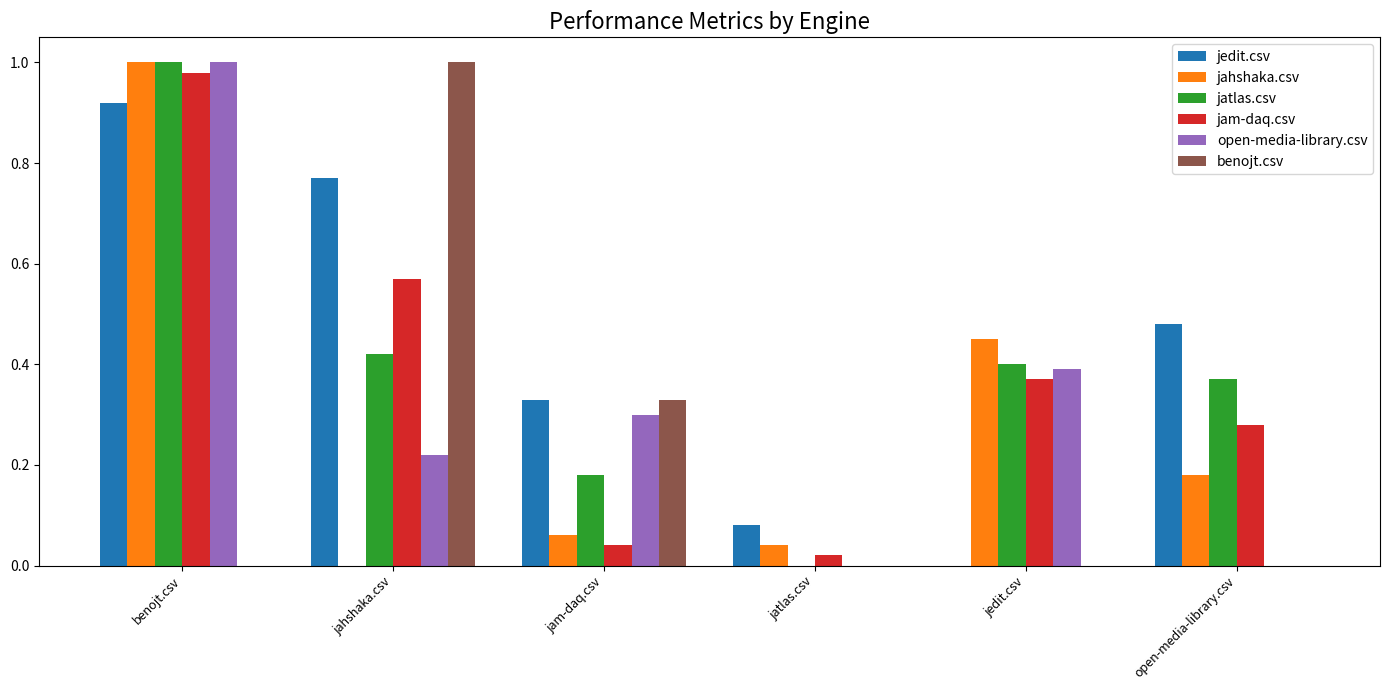

Which category has the highest value in the benojt.csv series?

jahshaka.csv